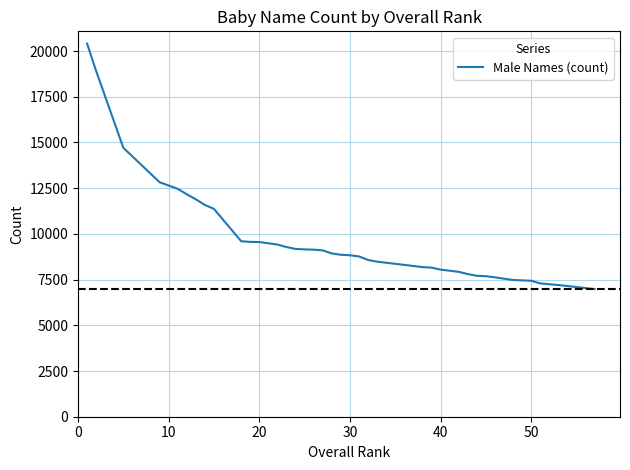

What is the difference between the maximum and minimum values?

13425